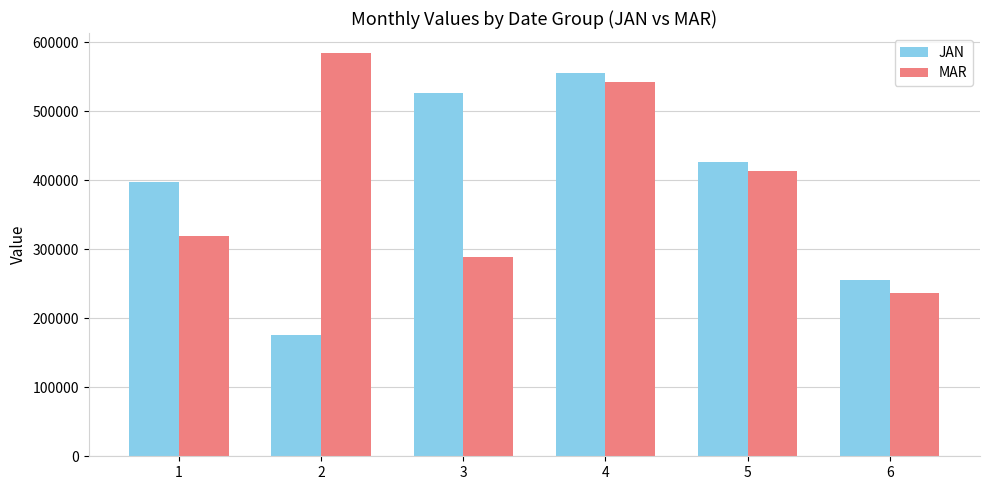

Which series changed the most between 1 and 4?

MAR